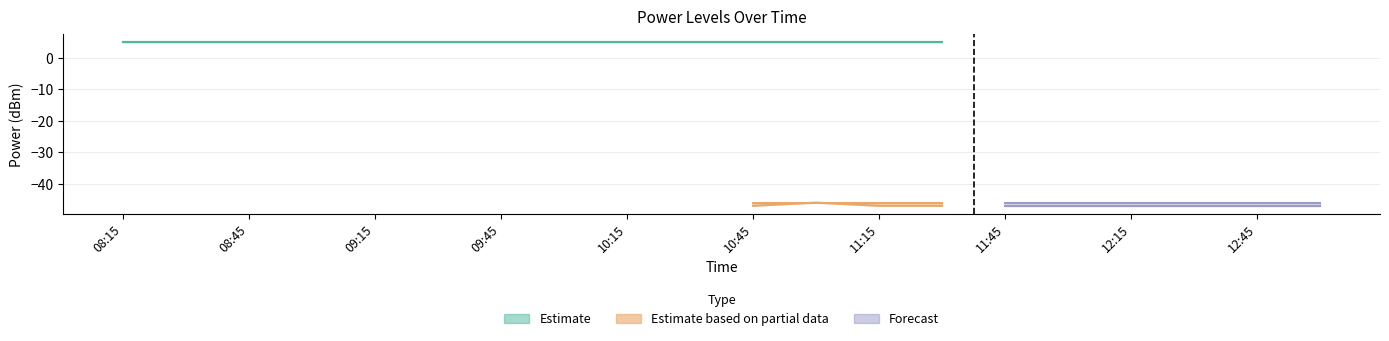

What position from the right is 11:15?

8